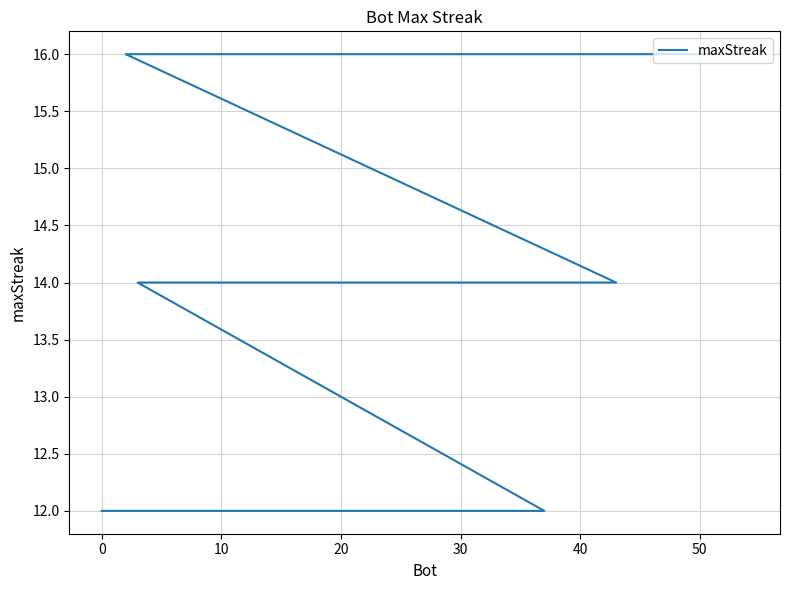

Is it true that the value at 12 is 20?

False